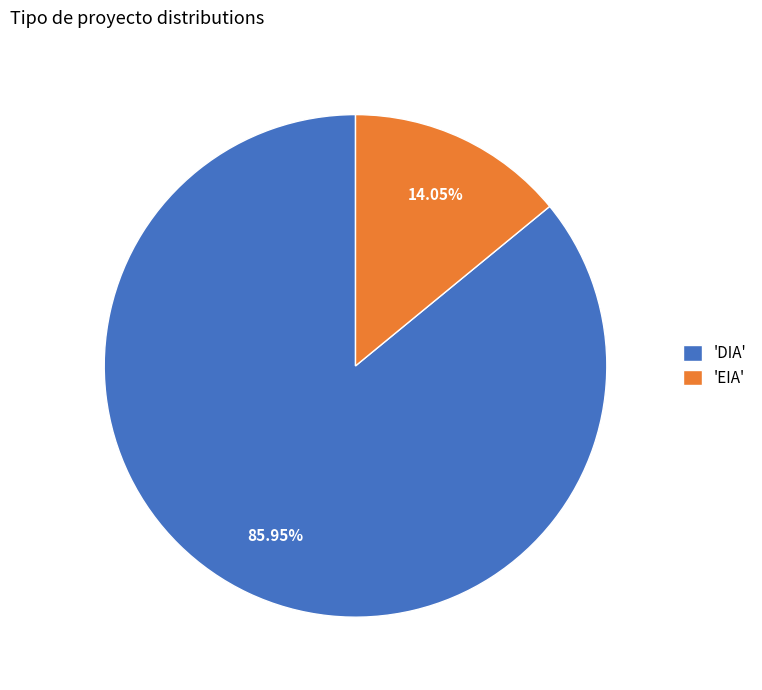

To the nearest percent, what is the average slice percentage?

50%